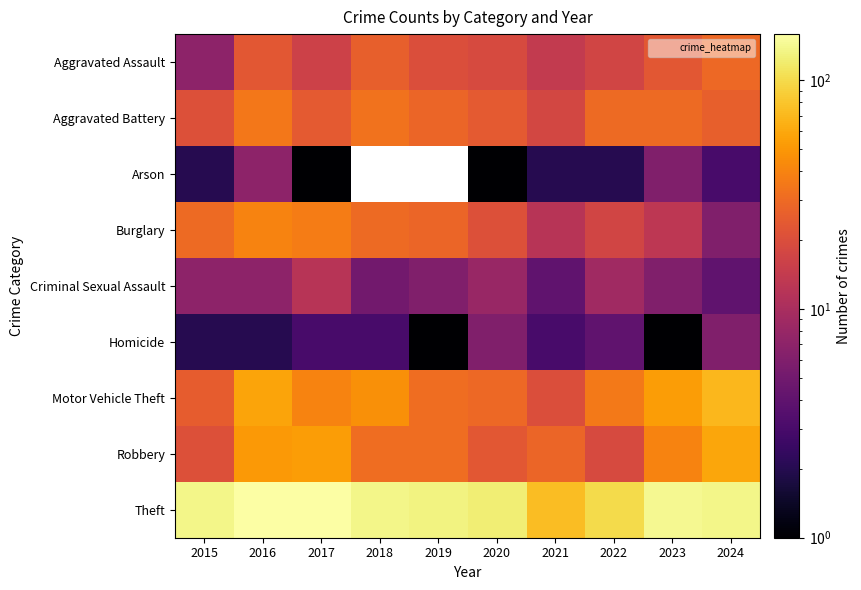

The Burglary series shows 4.1 at 2024. True or false?

False